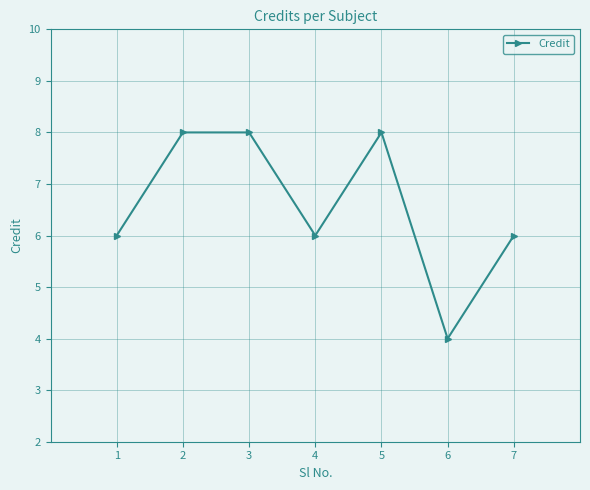

What is the value of the 2nd point from the left?

8